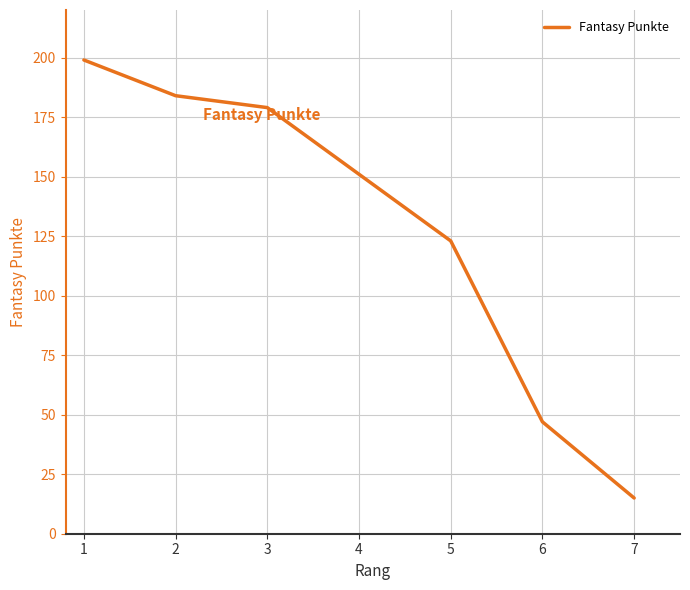

The chart shows a value of 184 at 2. True or false?

True